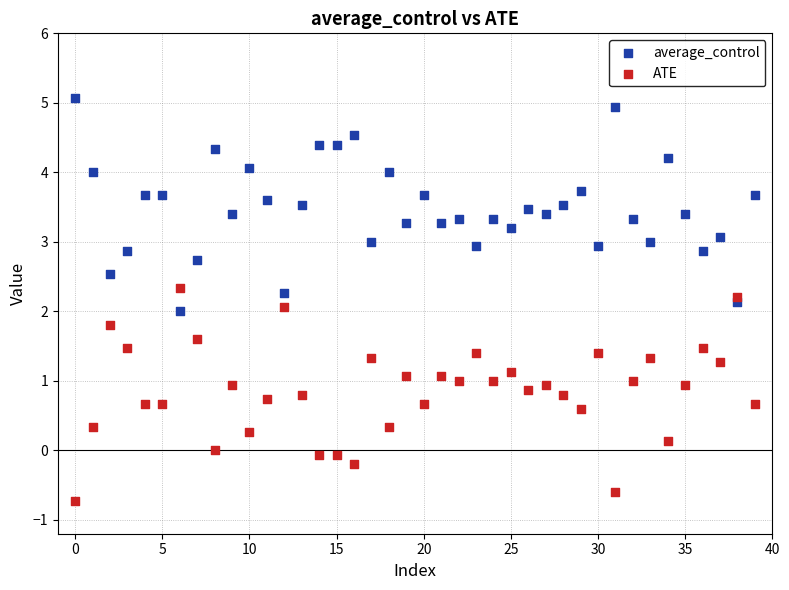

What are all the series names shown in the legend?

average_control, ATE